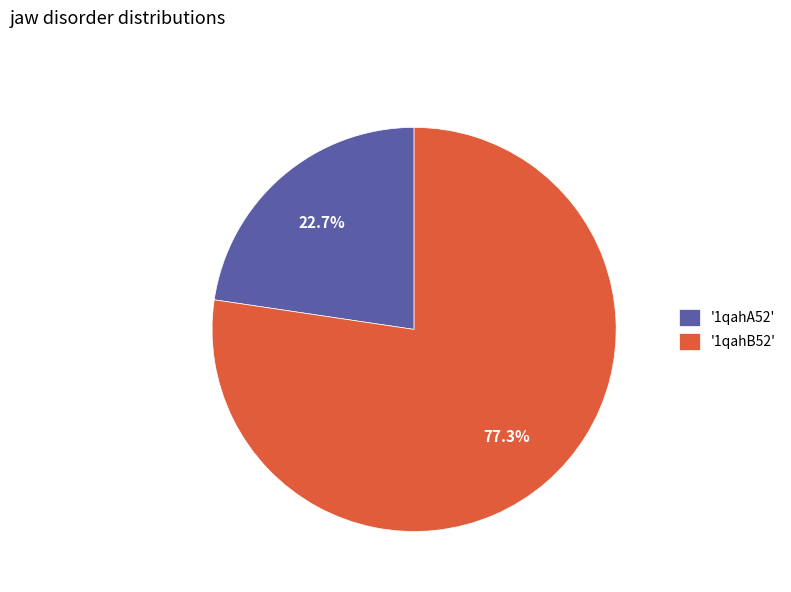

How many slices are in this pie chart?

2